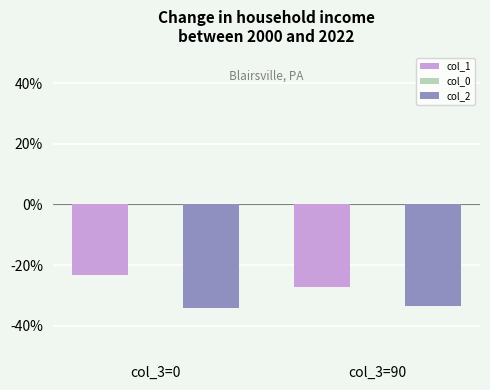

Which series has the widest spread of values?

col_1